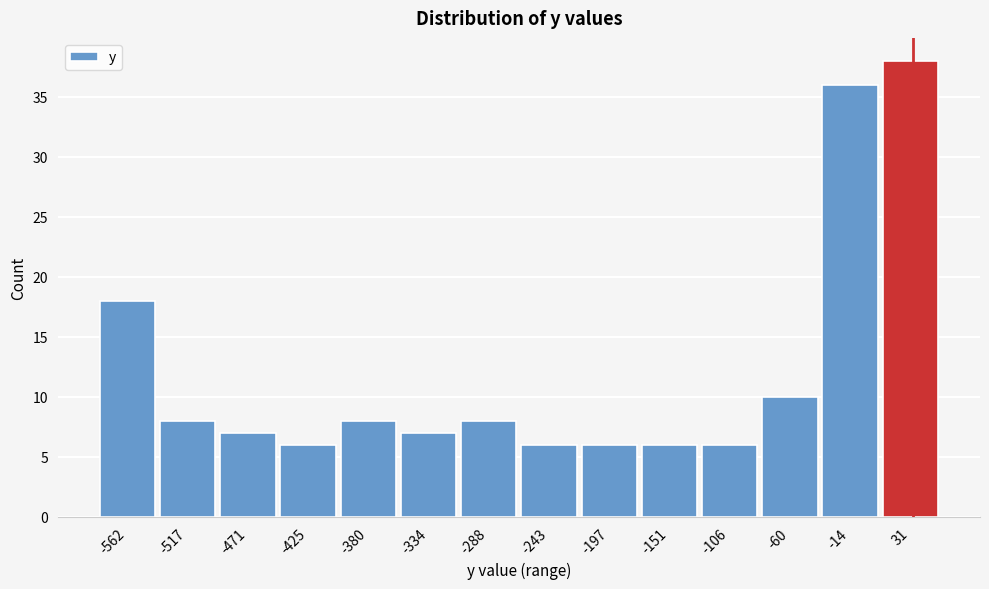

Reading right to left, transcribe all the data shown in this chart.

31=38	-14=36	-60=10	-106=6	-151=6	-197=6	-243=6	-288=8	-334=7	-380=8	-425=6	-471=7	-517=8	-562=18